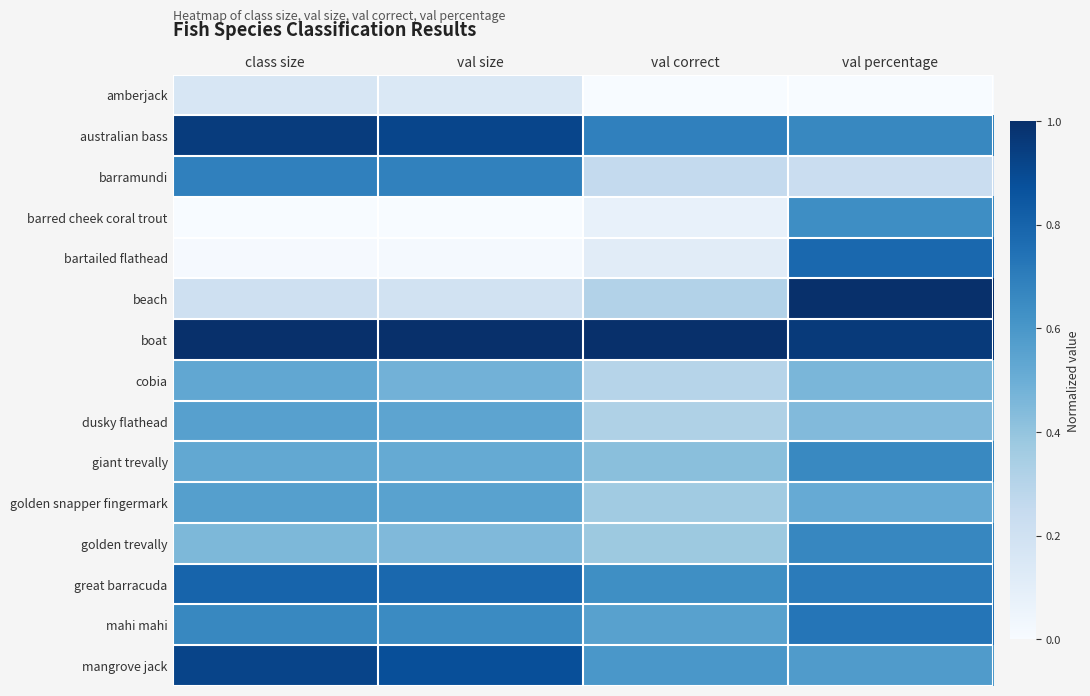

At which category does the chart reach its peak across all series?

val percentage